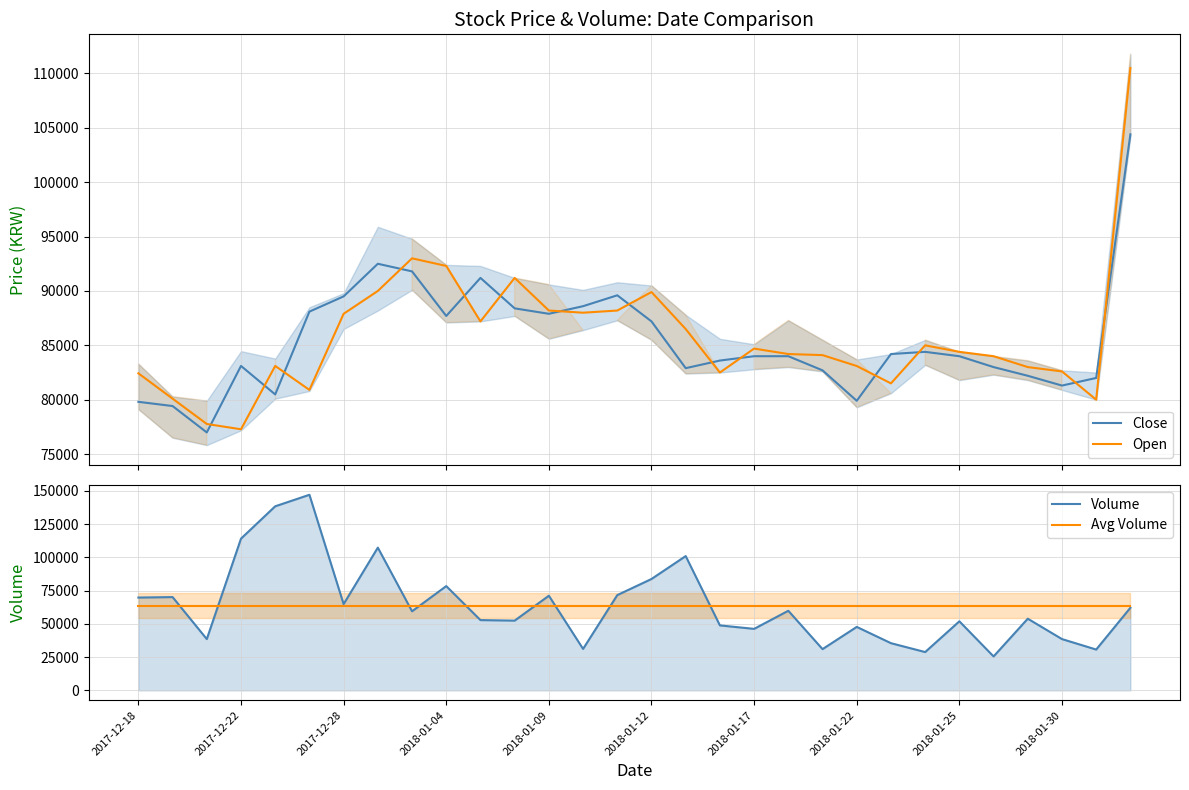

What are all the series names shown in the legend?

Close, Open, Volume, Avg Volume